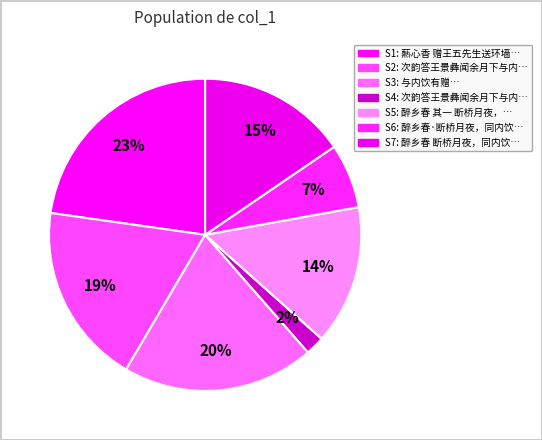

How many slices are in this pie chart?

7